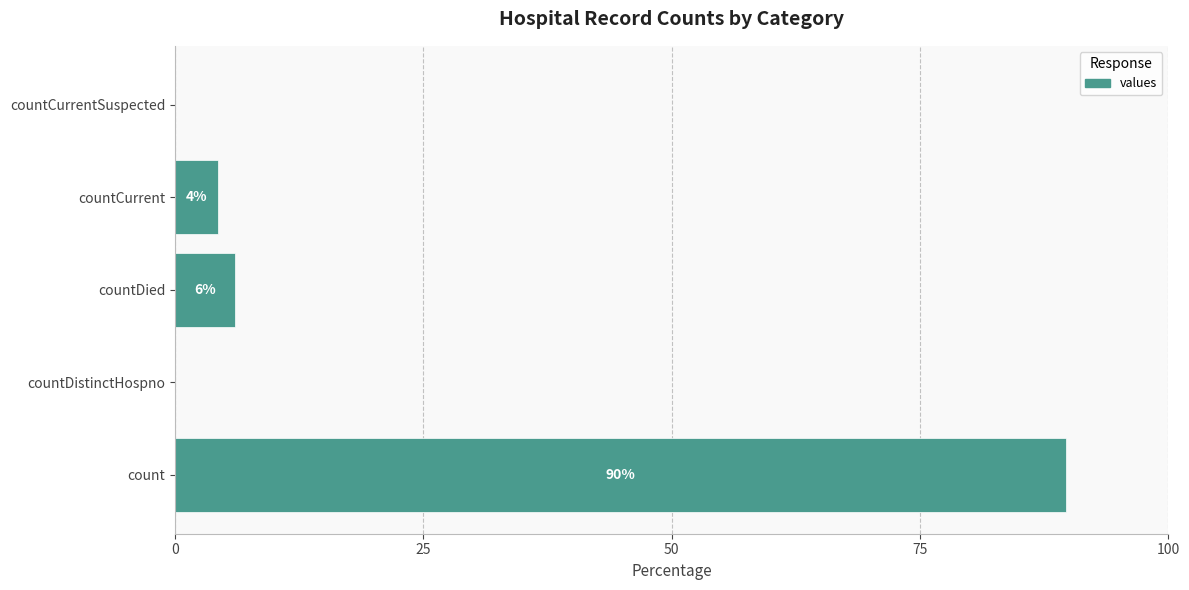

True or false: the data shows 0.0 at countDistinctHospno.

True